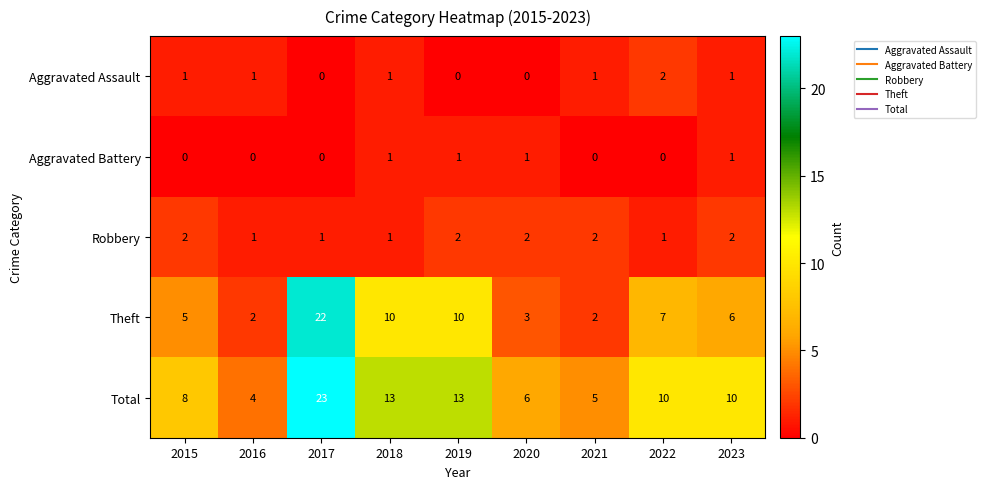

Count the Aggravated Battery values in the range 0 to 1.

9